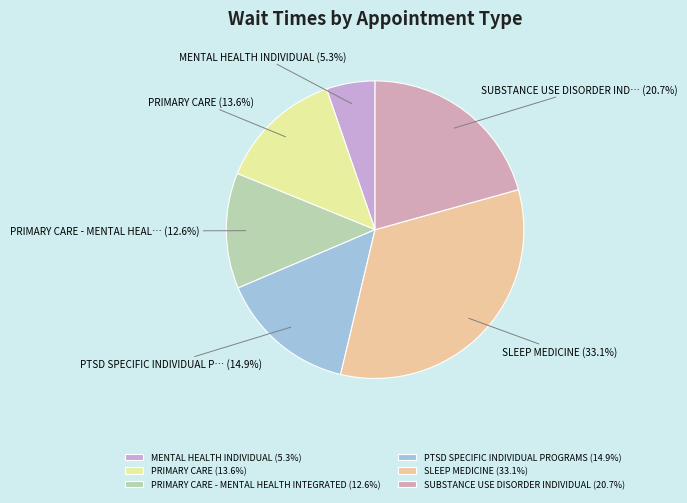

How many segments does this pie chart have?

6